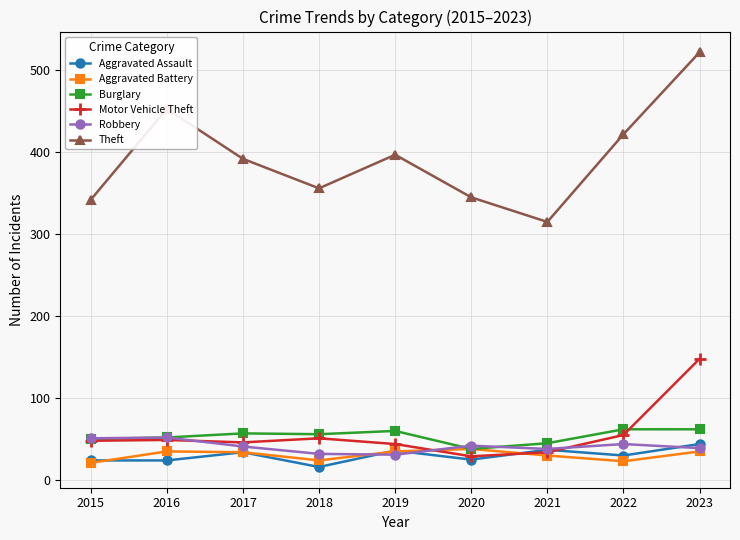

Which series has the widest spread of values?

Theft